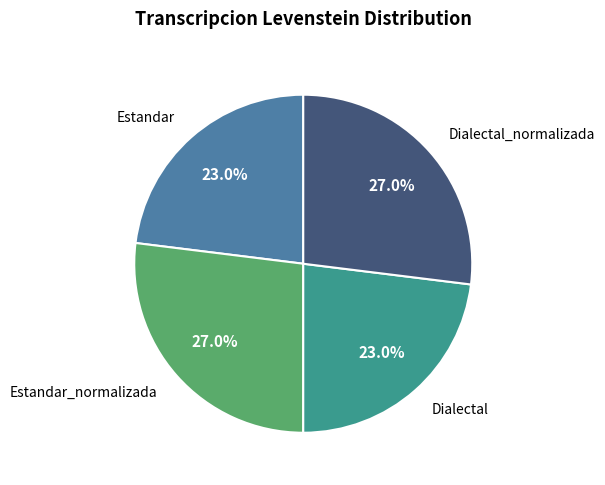

To the nearest percent, what percentage of the pie is Estandar_normalizada?

27%